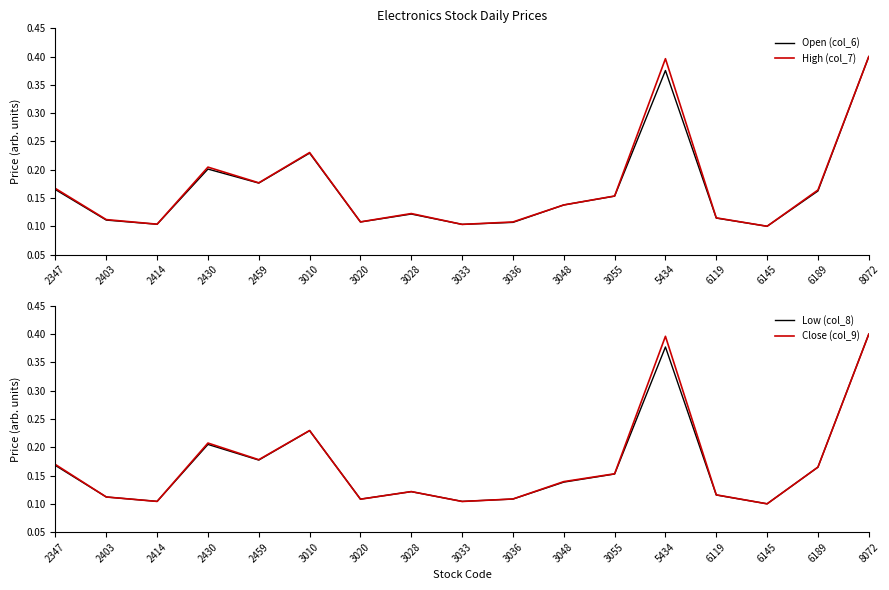

Rank the series by their average value, from highest to lowest.

Close (col_9), High (col_7), Low (col_8), Open (col_6)